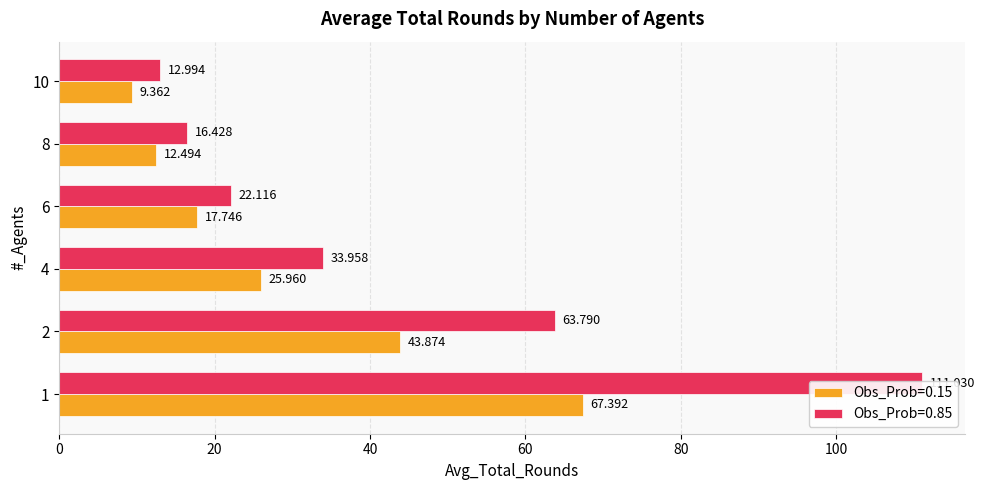

How many categories are shown in the chart?

6